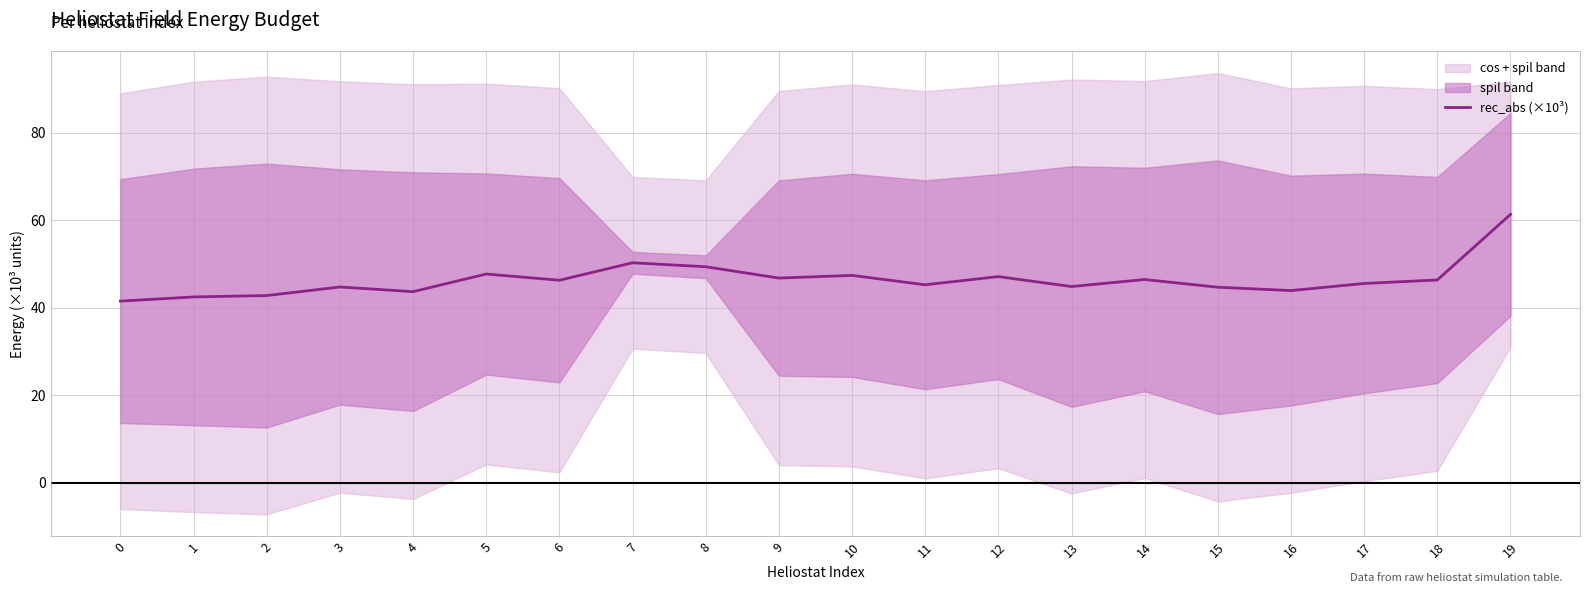

Is it true that the value at 5 is 47.7?

True